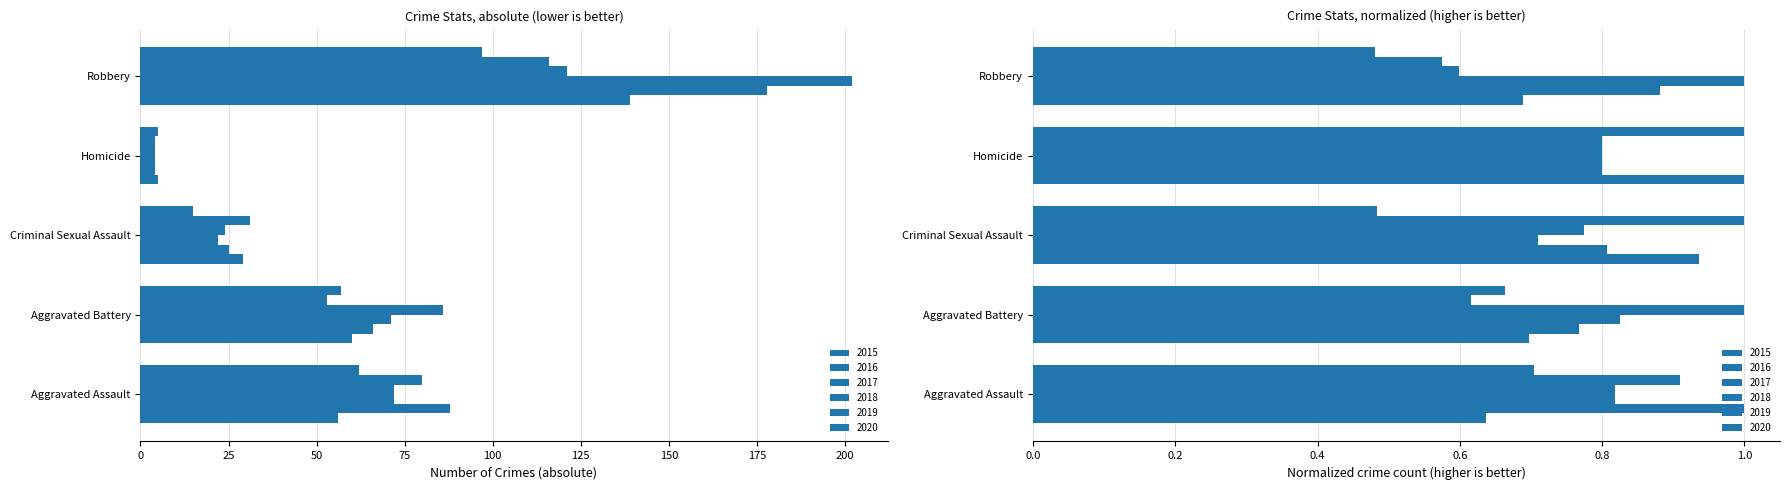

Rank the series at Aggravated Battery from lowest to highest value.

2019, 2020, 2015, 2016, 2017, 2018